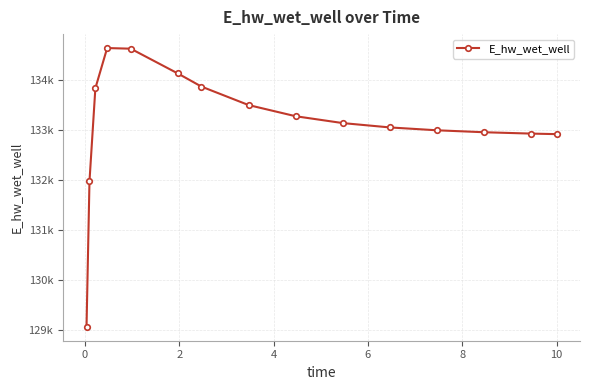

True or false: there are more than 0 points higher than both neighbors.

True